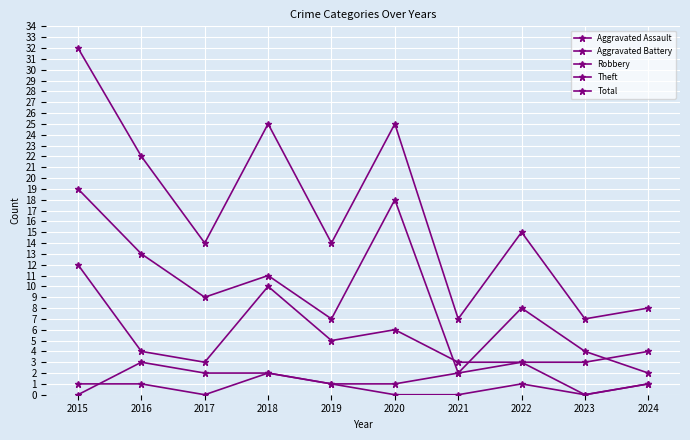

Which series has the widest spread of values?

Total